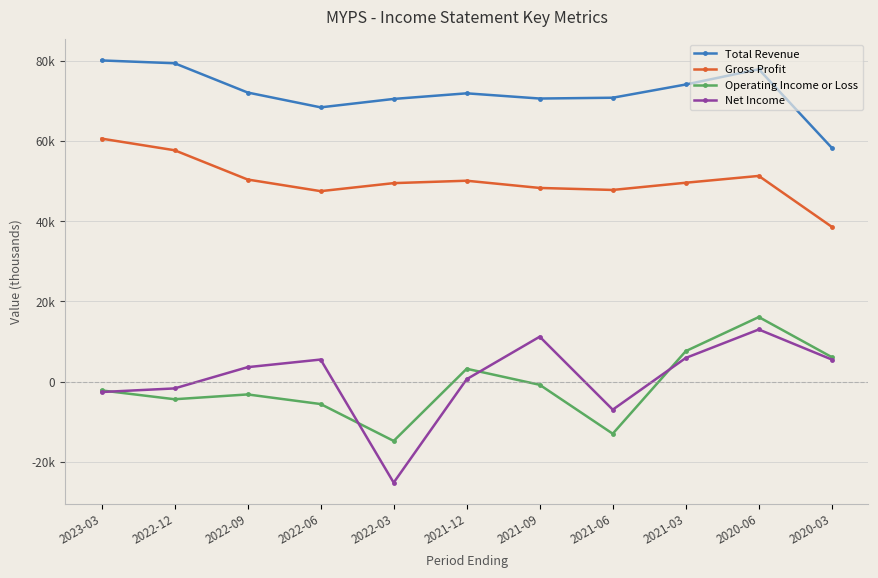

Reading left to right, transcribe all the data shown in this chart.

Total Revenue: 80100	79400	72100	68400	70500	71900	70600	70800	74100	77900	58300
Gross Profit: 60600	57700	50400	47500	49500	50100	48300	47800	49600	51300	38600
Operating Income or Loss: -2200	-4400	-3200	-5600	-14800	3200	-800	-13000	7600	16100	6100
Net Income: -2600	-1700	3600	5500	-25200	600	11200	-7000	5900	13000	5500